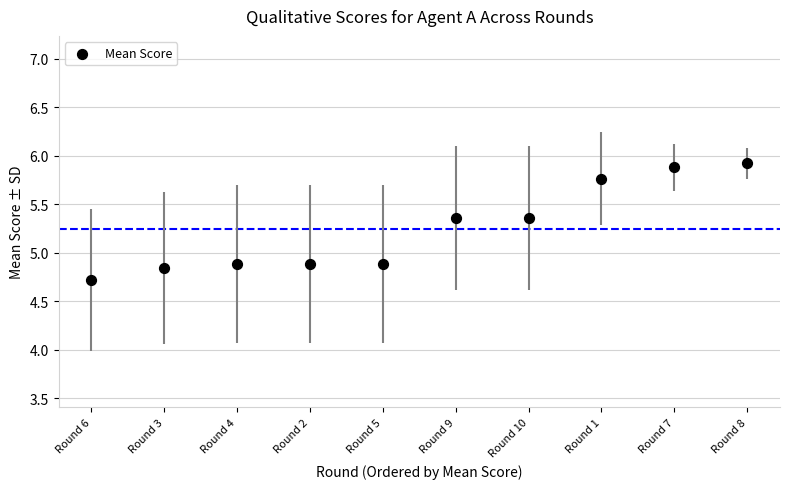

What is the average Y value?

5.2